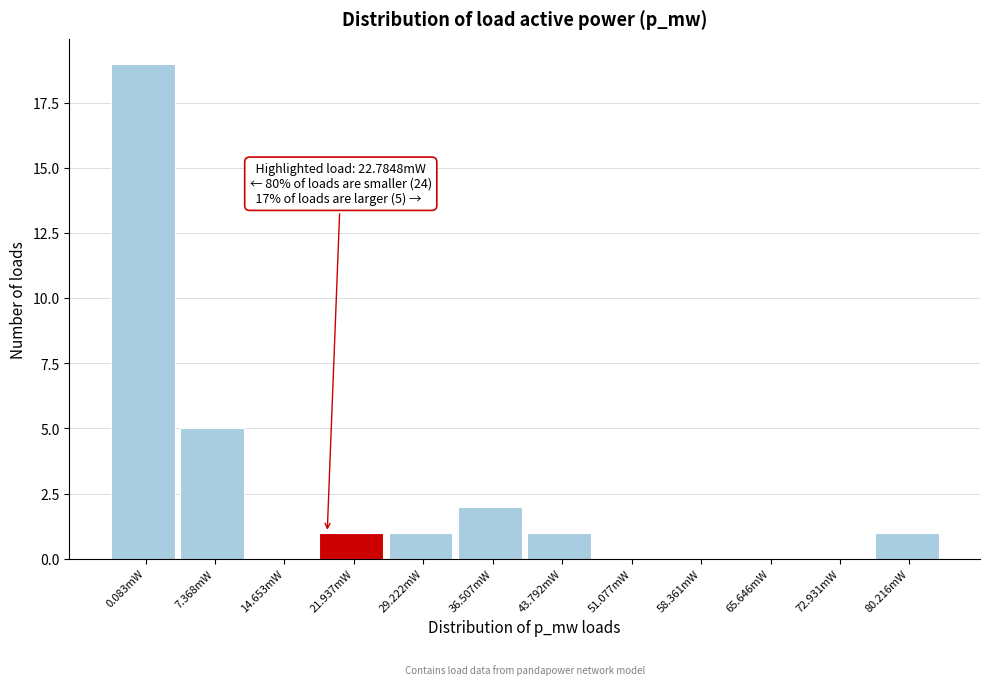

Reading left to right, extract all data points from this chart.

0.083mW=19	7.368mW=5	14.653mW=0	21.937mW=1	29.222mW=1	36.507mW=2	43.792mW=1	51.077mW=0	58.361mW=0	65.646mW=0	72.931mW=0	80.216mW=1